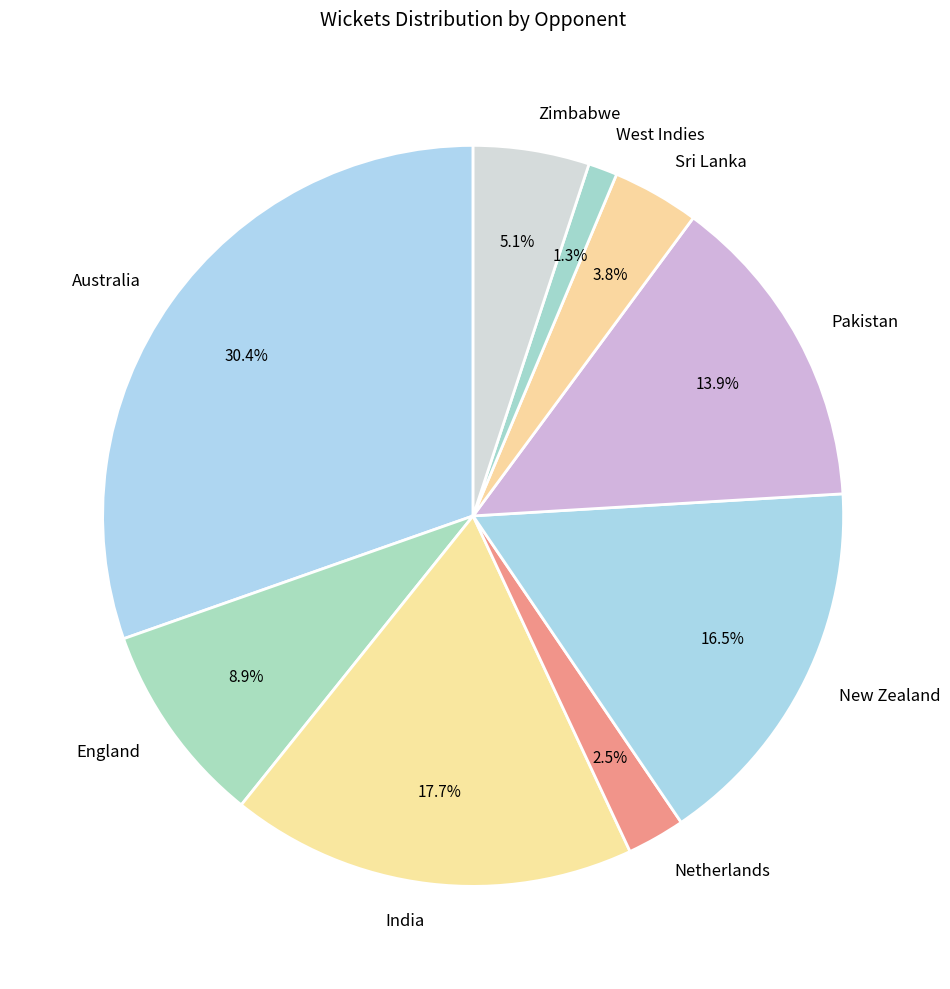

Does any single category account for the majority?

No